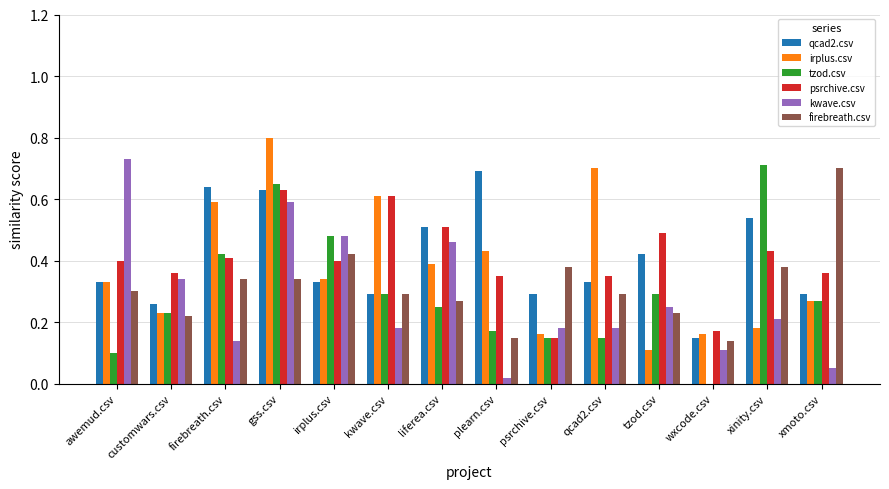

True or false: firebreath.csv has a value of 0.4 at irplus.csv.

True